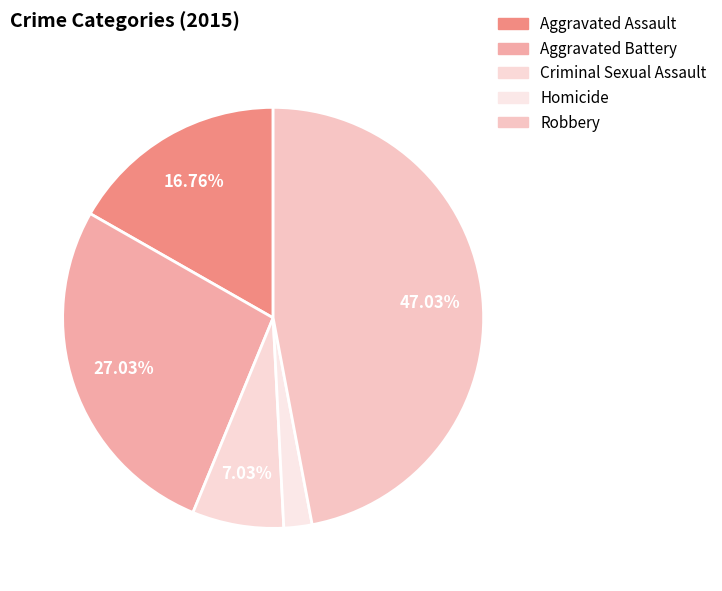

Rank the categories by value from lowest to highest.

Homicide, Criminal Sexual Assault, Aggravated Assault, Aggravated Battery, Robbery